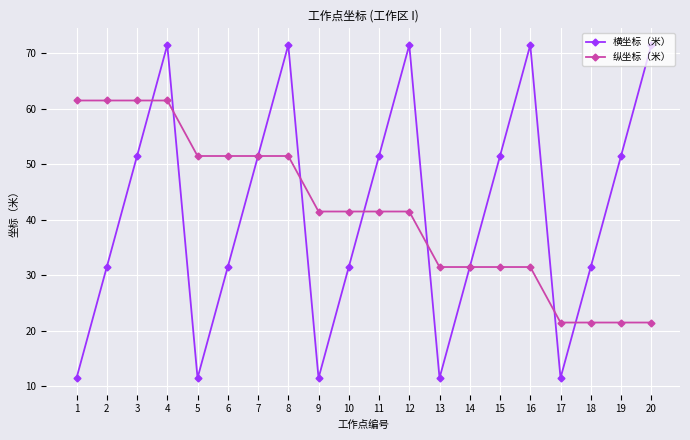

What is the minimum value shown in the chart?

11.5